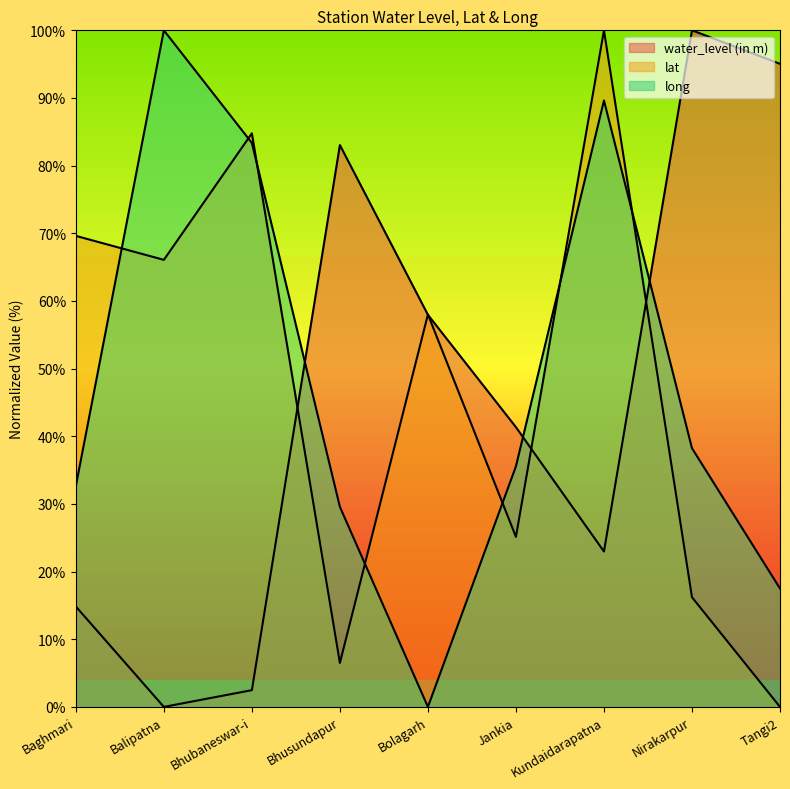

Reading left to right, extract all data points from this chart.

water_level (in m): Baghmari=14.8	Balipatna=0.0	Bhubaneswar-i=2.5	Bhusundapur=83.0	Bolagarh=58.0	Jankia=41.3	Kundaidarapatna=23.0	Nirakarpur=100.0	Tangi2=95.1
lat: Baghmari=69.6	Balipatna=66.1	Bhubaneswar-i=84.8	Bhusundapur=6.5	Bolagarh=58.0	Jankia=25.1	Kundaidarapatna=100.0	Nirakarpur=16.2	Tangi2=0.0
long: Baghmari=32.6	Balipatna=100.0	Bhubaneswar-i=83.4	Bhusundapur=29.6	Bolagarh=0.0	Jankia=35.6	Kundaidarapatna=89.6	Nirakarpur=38.2	Tangi2=17.5